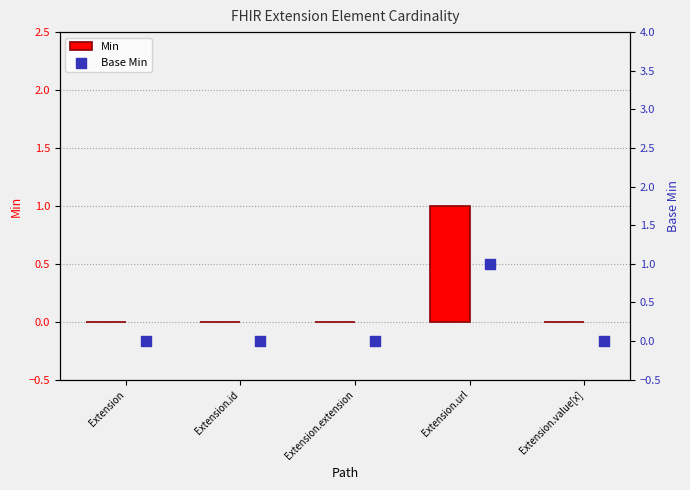

Which series has the widest spread of Y values?

Min